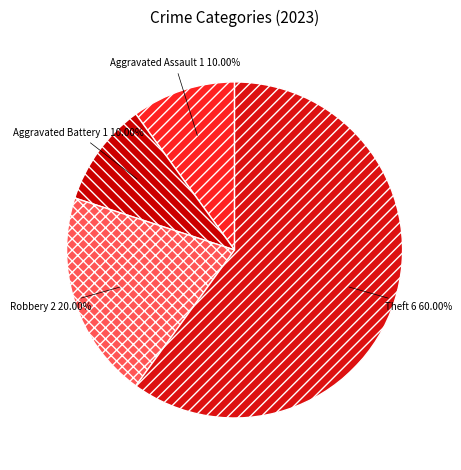

What is the ratio of the value at Aggravated Battery to the value at Robbery?

0.5